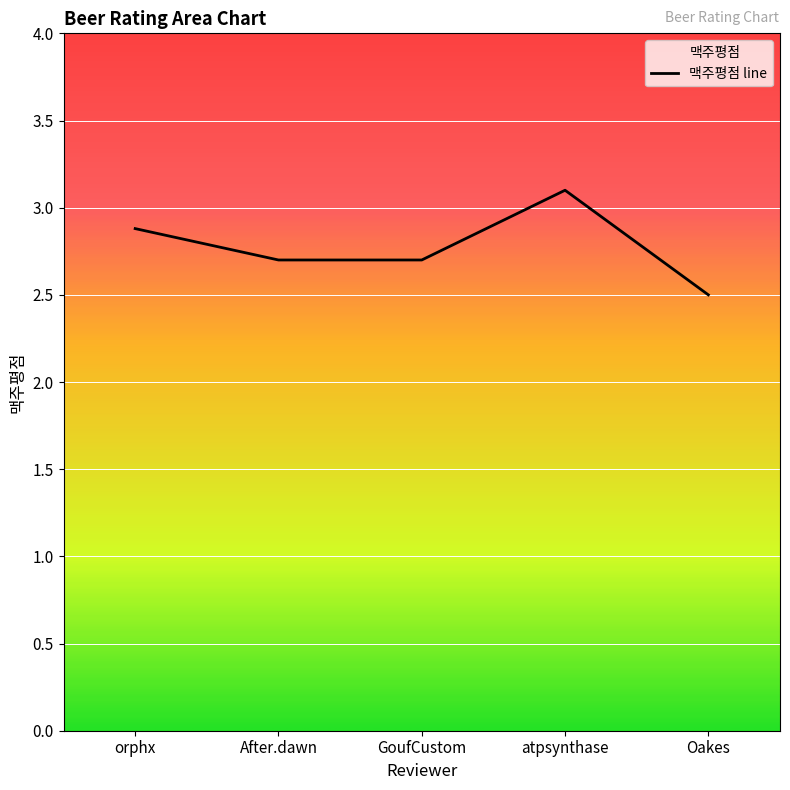

What is the maximum value shown in the chart?

3.1